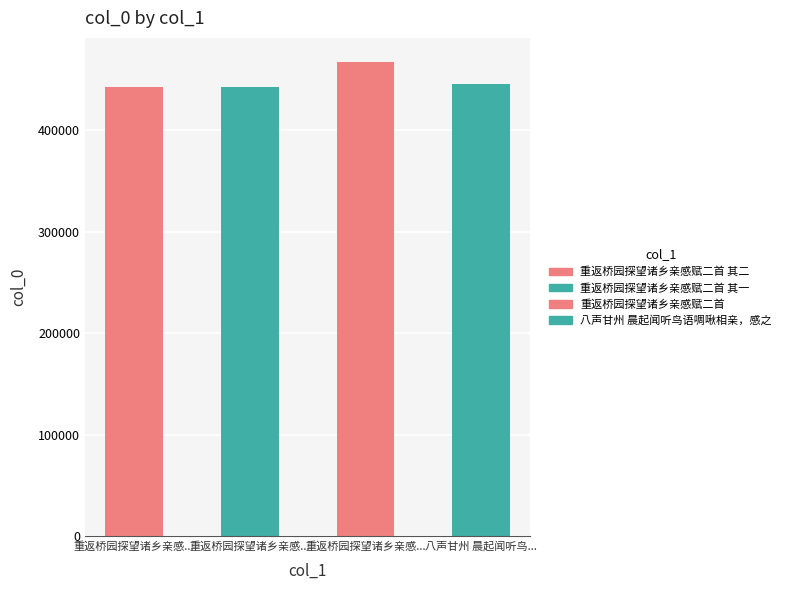

How many bars are there in total?

4